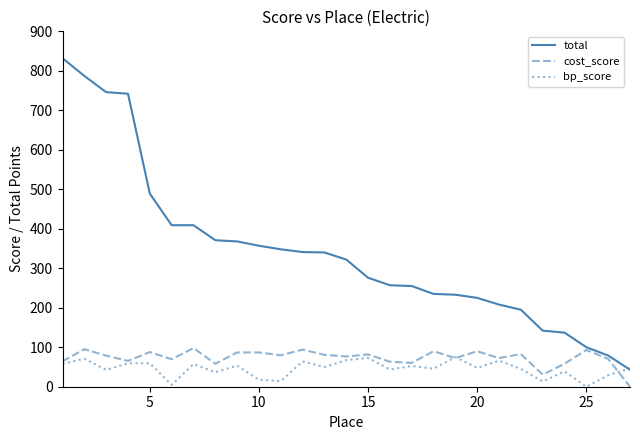

Which series has the widest spread of values?

total